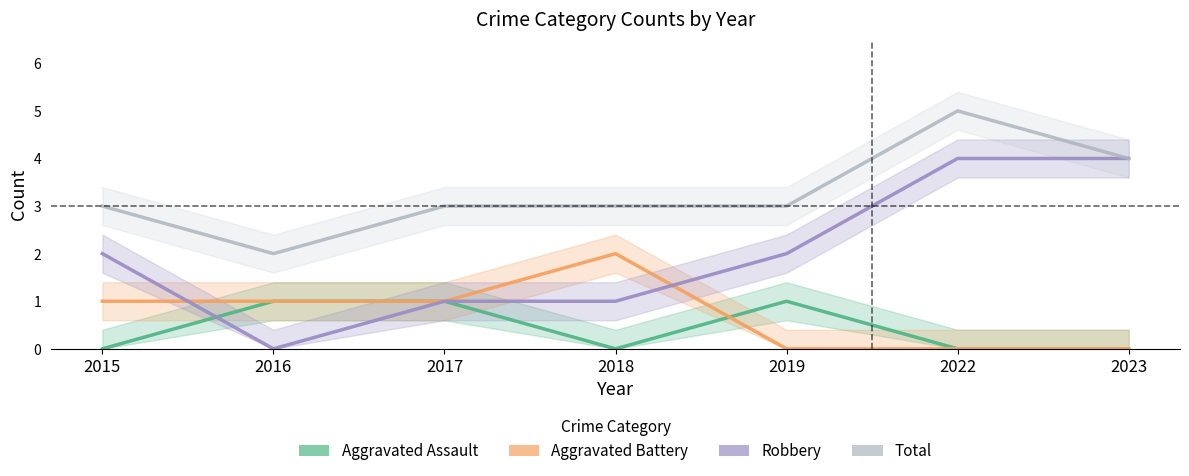

The value of Aggravated Battery at 2016 is 1. True or false?

True